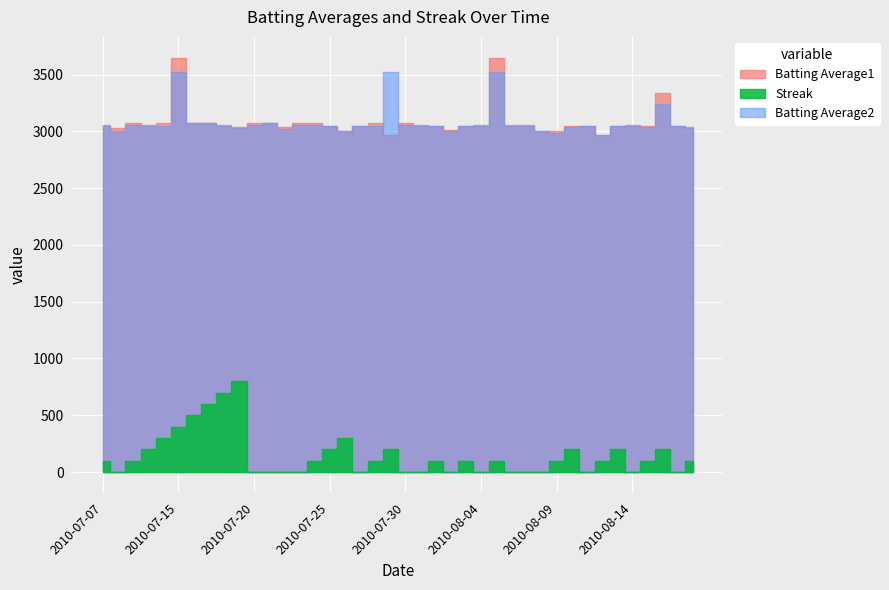

Which series has the largest range (max minus min)?

Streak